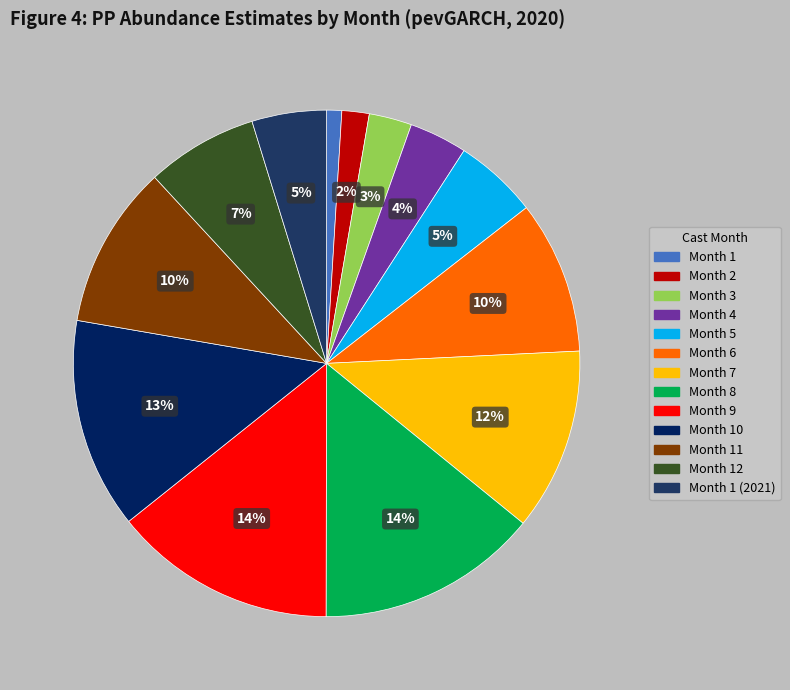

To the nearest percent, what is the average slice percentage?

8%